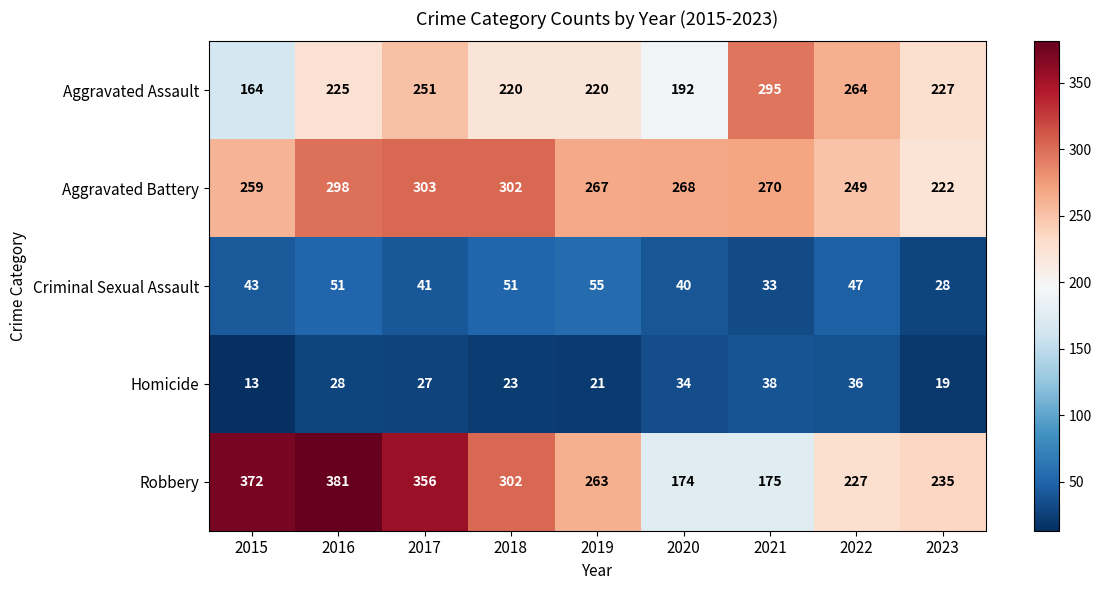

At 2021, list the series in order from largest to smallest.

Aggravated Assault, Aggravated Battery, Robbery, Homicide, Criminal Sexual Assault